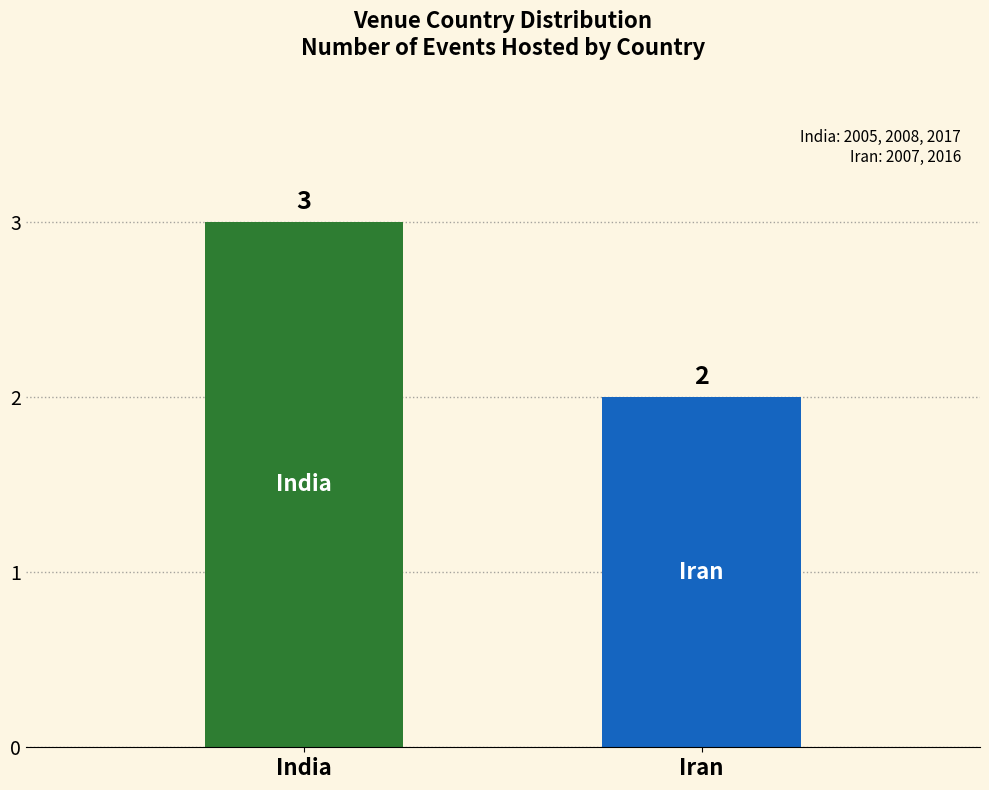

Where is the data nearest to the value 2?

Iran